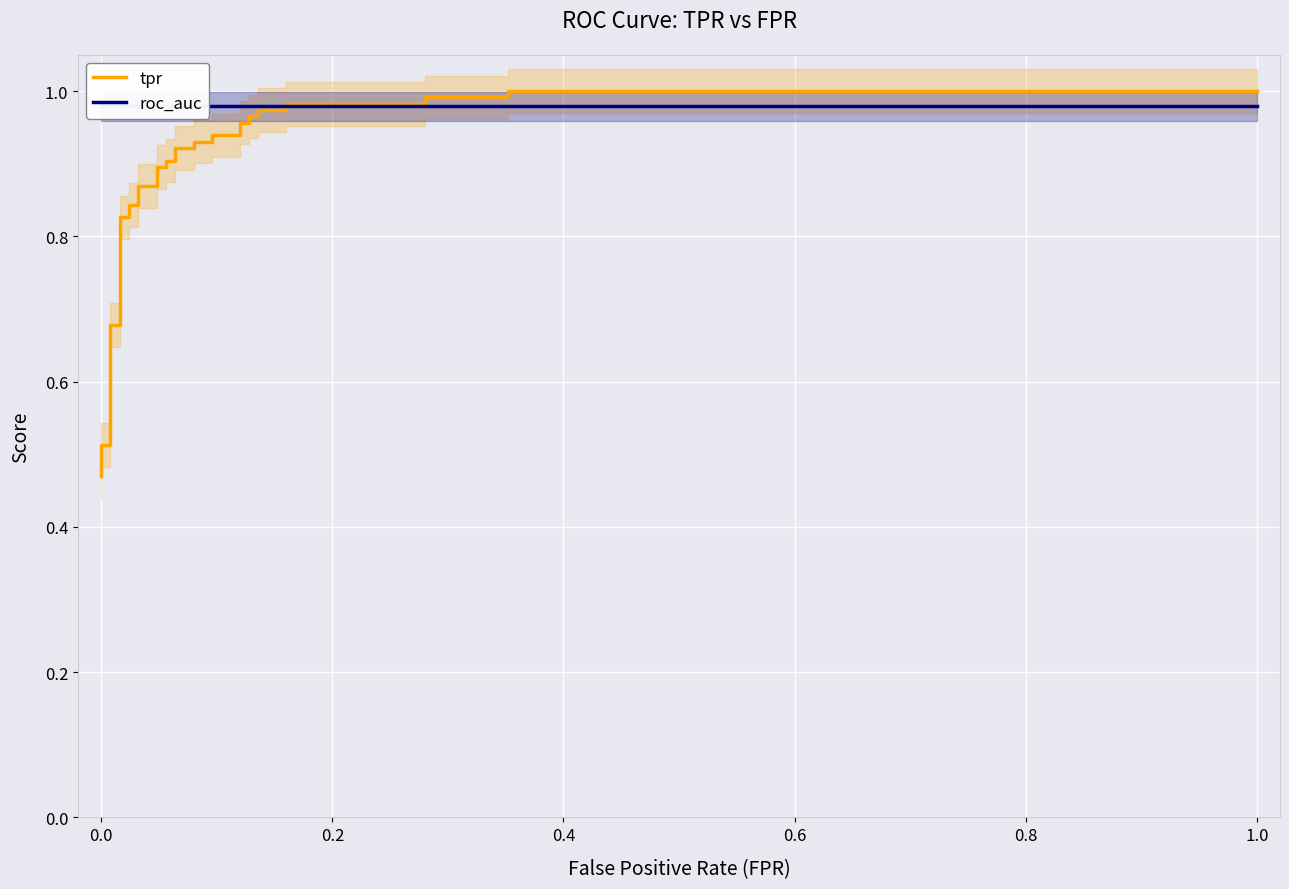

Rank the series by their average value, from lowest to highest.

tpr, roc_auc